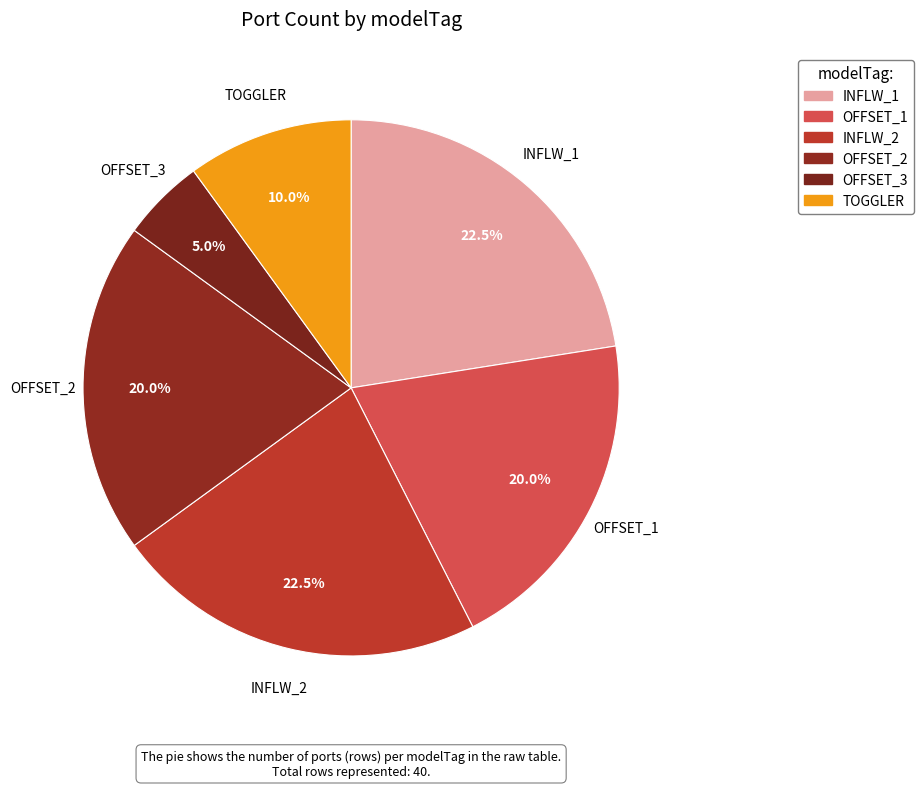

What percentage is the INFLW_2 slice, to the nearest percent?

22%